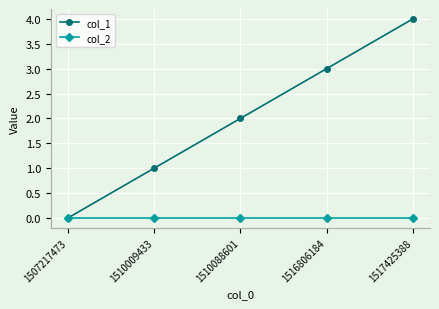

Reading right to left, list all the values displayed in this chart.

col_1: 1517425388=4	1516806184=3	1510088601=2	1510009433=1	1507217473=0
col_2: 1517425388=0	1516806184=0	1510088601=0	1510009433=0	1507217473=0